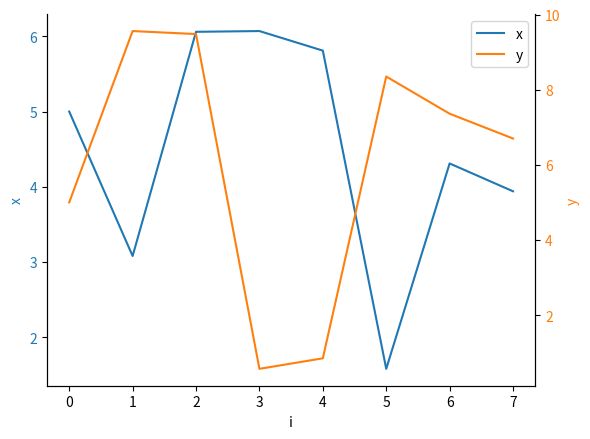

What is the minimum value for x?

1.6